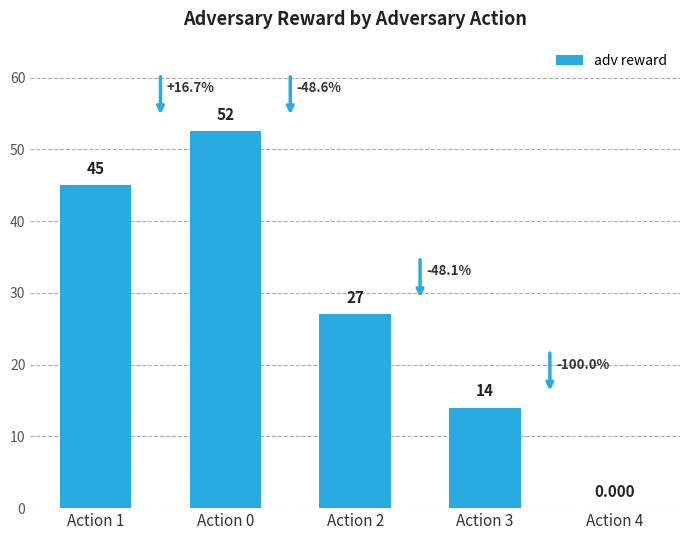

Where is the data nearest to the value 26?

Action 2